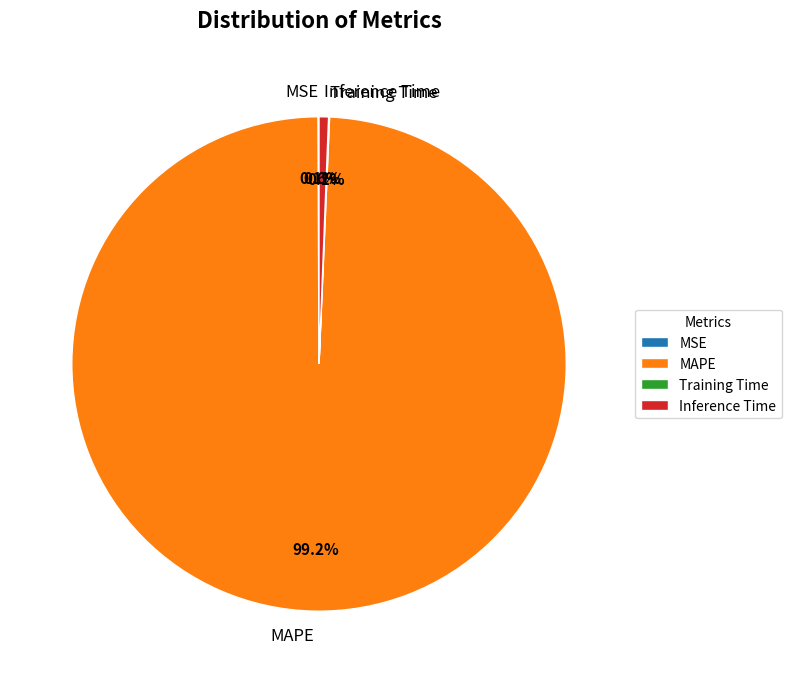

Do Inference Time and MAPE together represent more than half of the pie?

Yes